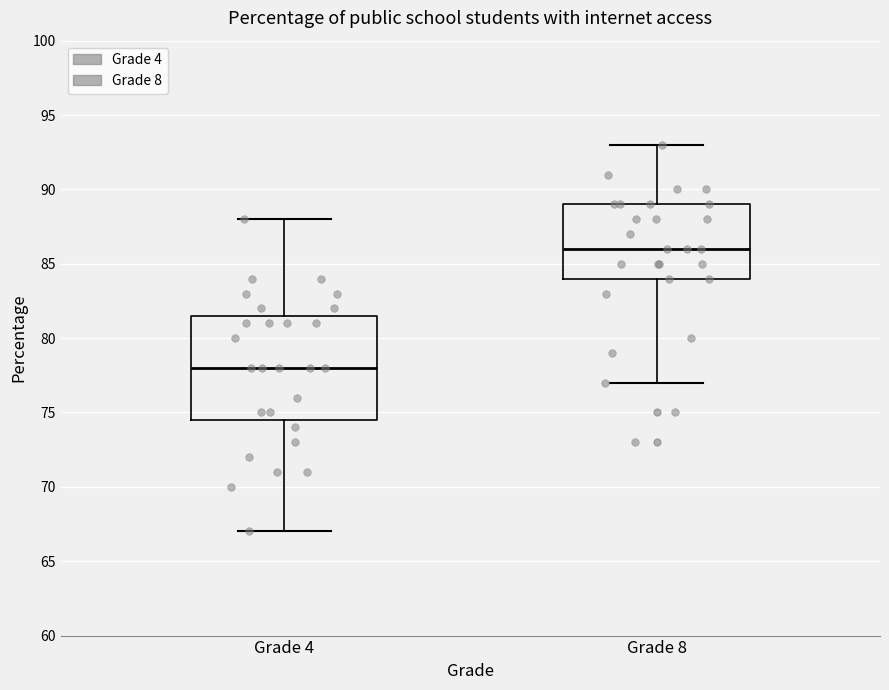

Reading left to right, read every box against the y-axis: the position of its median line, the range the box covers, and the ends of its whiskers. The values are not printed on the chart, so give them approximately, as read against the axis.

Grade 4: median 78.0, box 74.5 to 81.5, whiskers 67.0 to 88.0
Grade 8: median 86.0, box 84.0 to 89.0, whiskers 77.0 to 93.0